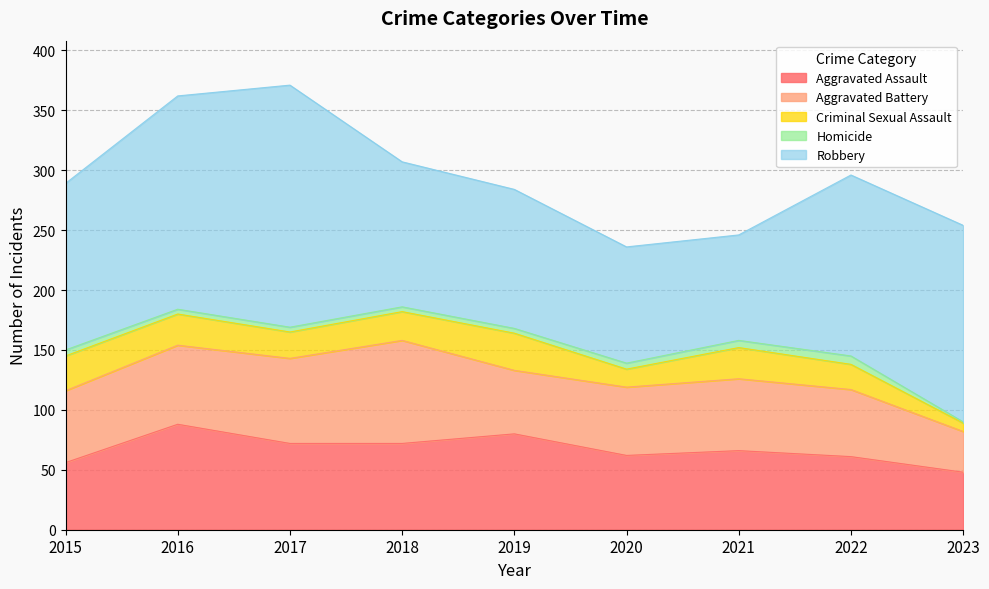

Is the value of Aggravated Assault at 2016 greater than the value of Homicide at 2018?

Yes